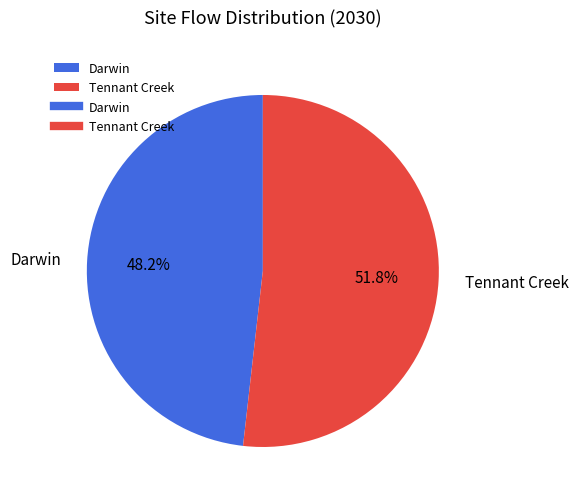

What percentage is the Darwin slice, to the nearest percent?

48%